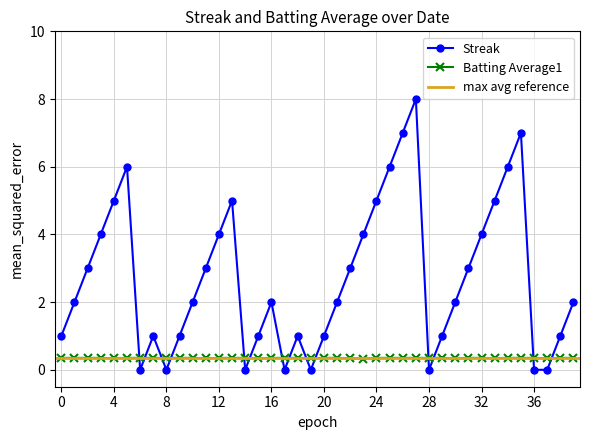

Which series ends up on top after the final intersection of Batting Average1 and Streak?

Streak